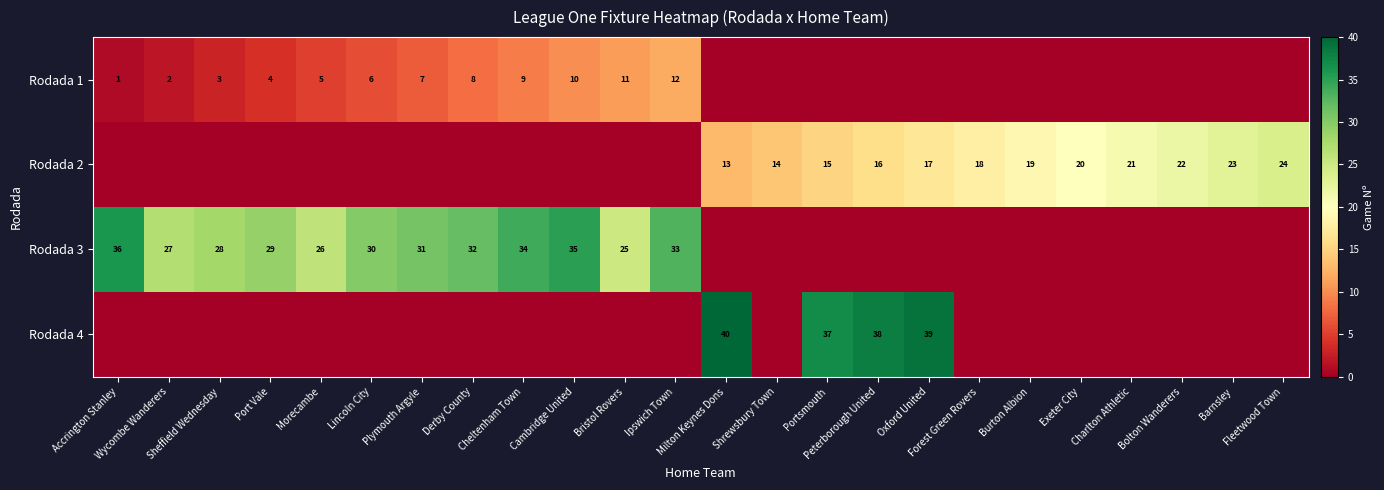

Rank the series at Barnsley from highest to lowest value.

Rodada 2, Rodada 1, Rodada 3, Rodada 4